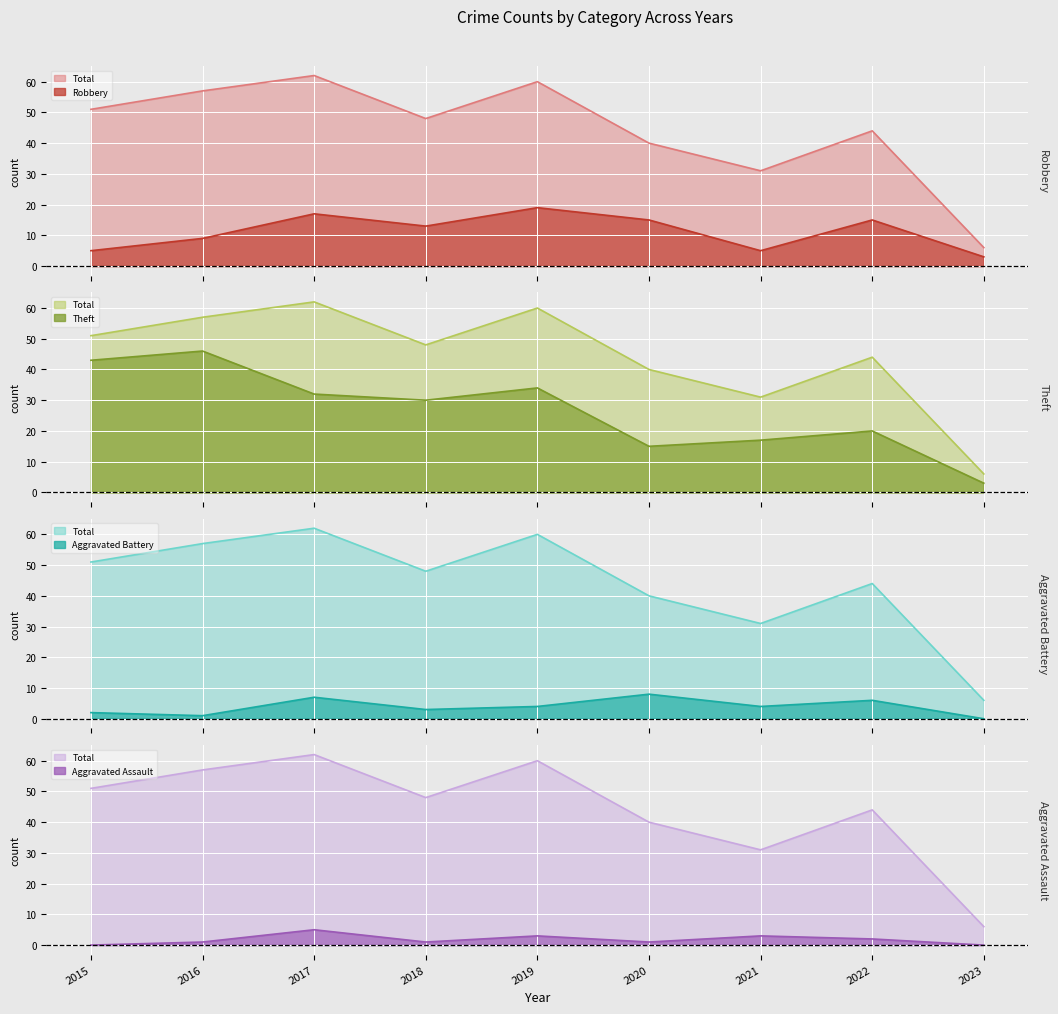

Reading left to right, list all the values displayed in this chart.

Robbery: 2015=5	2016=9	2017=17	2018=13	2019=19	2020=15	2021=5	2022=15	2023=3
Theft: 2015=43	2016=46	2017=32	2018=30	2019=34	2020=15	2021=17	2022=20	2023=3
Aggravated Battery: 2015=2	2016=1	2017=7	2018=3	2019=4	2020=8	2021=4	2022=6	2023=0
Aggravated Assault: 2015=0	2016=1	2017=5	2018=1	2019=3	2020=1	2021=3	2022=2	2023=0
Total: 2015=51	2016=57	2017=62	2018=48	2019=60	2020=40	2021=31	2022=44	2023=6